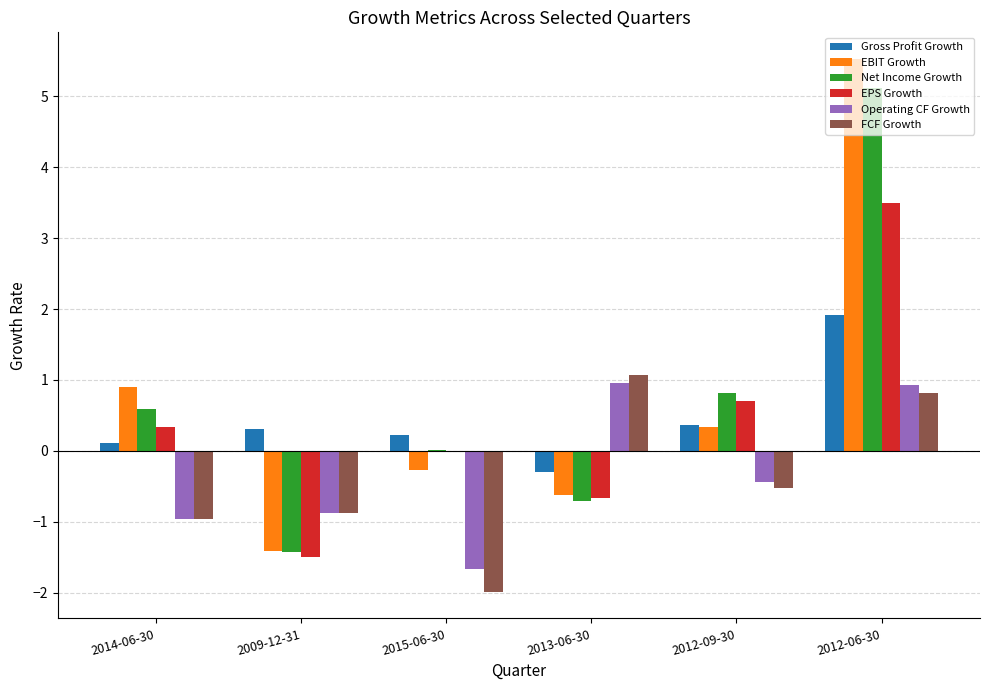

How many data points in Gross Profit Growth are above 0?

5